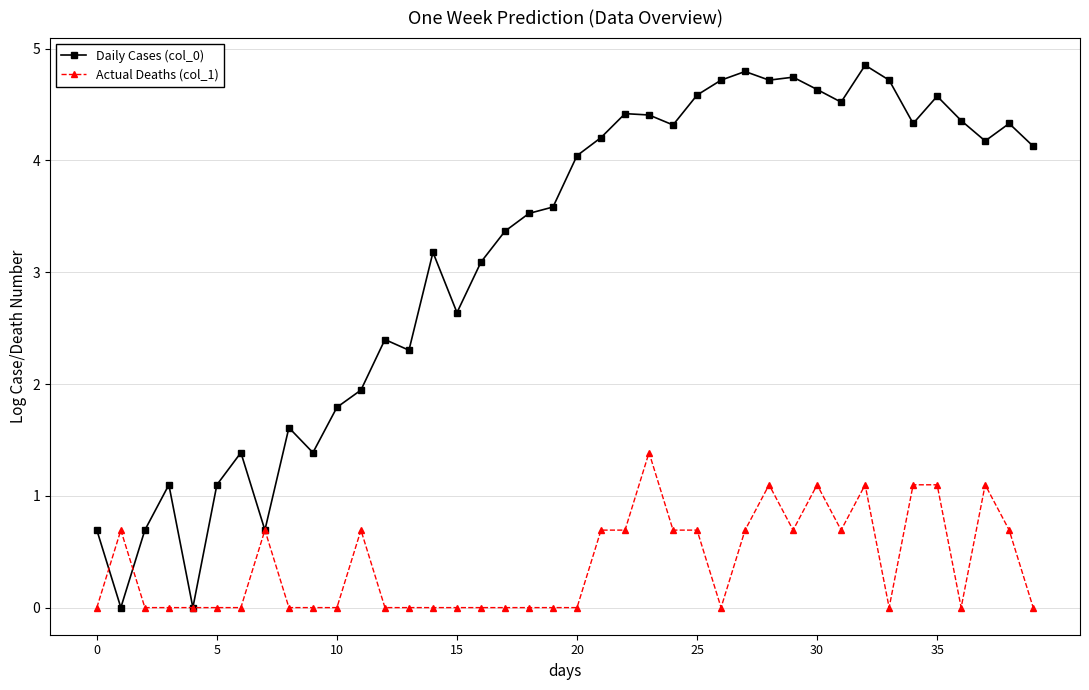

Rank the series by their average value, from lowest to highest.

Actual Deaths (col_1), Daily Cases (col_0)